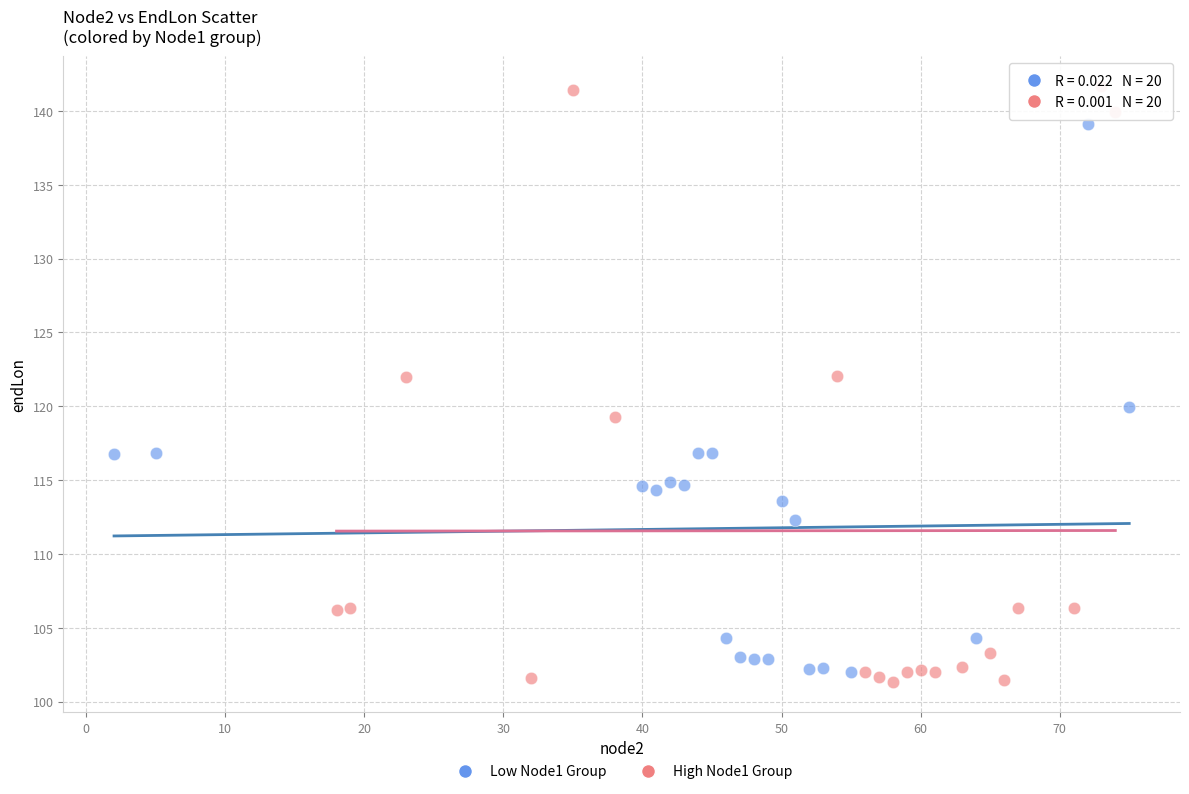

Which series reaches the maximum Y coordinate?

High Node1 Group